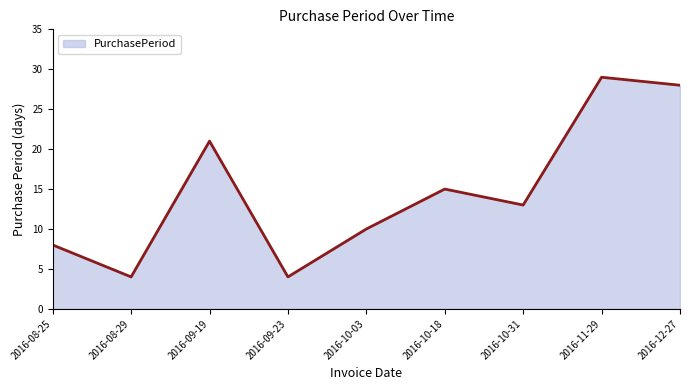

At which category does the data reach its first local valley?

2016-08-29